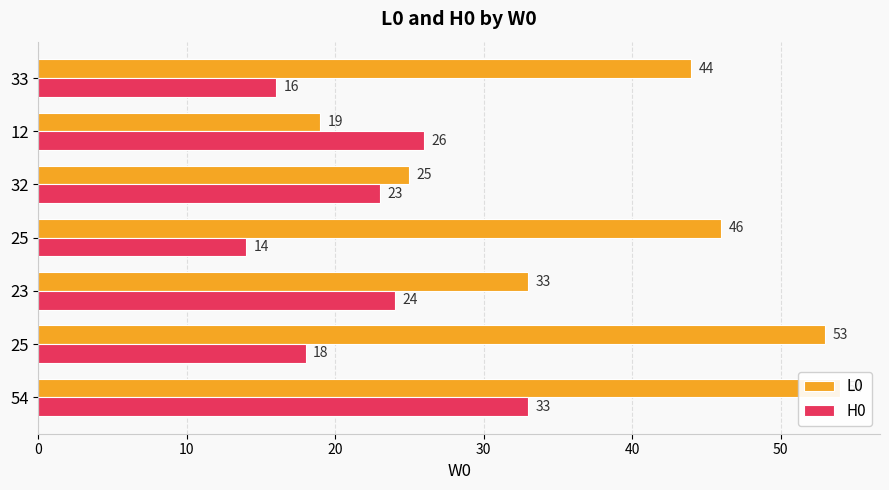

How many values in the H0 series exceed 23?

3